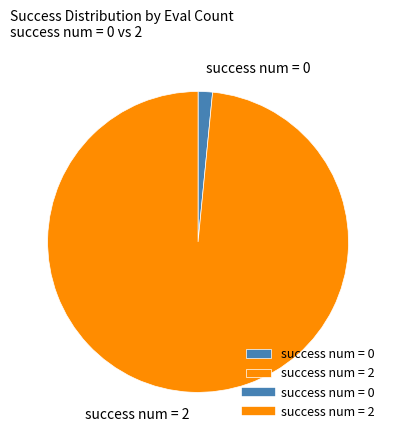

Is the sum of success num = 0 and success num = 2 greater than half?

Yes